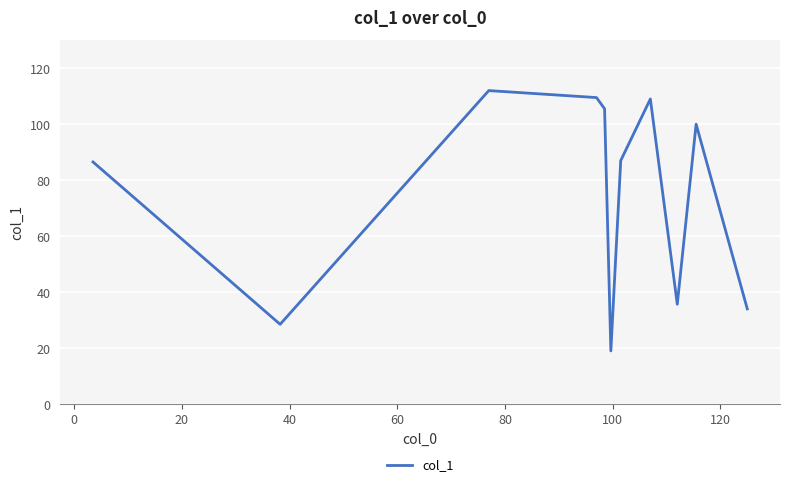

What is the difference between the maximum and minimum values?

93.0